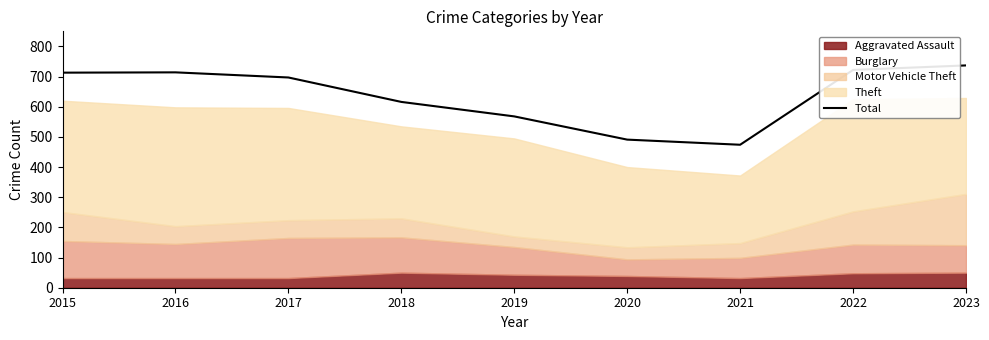

Where is the data nearest to the value 605?

2018